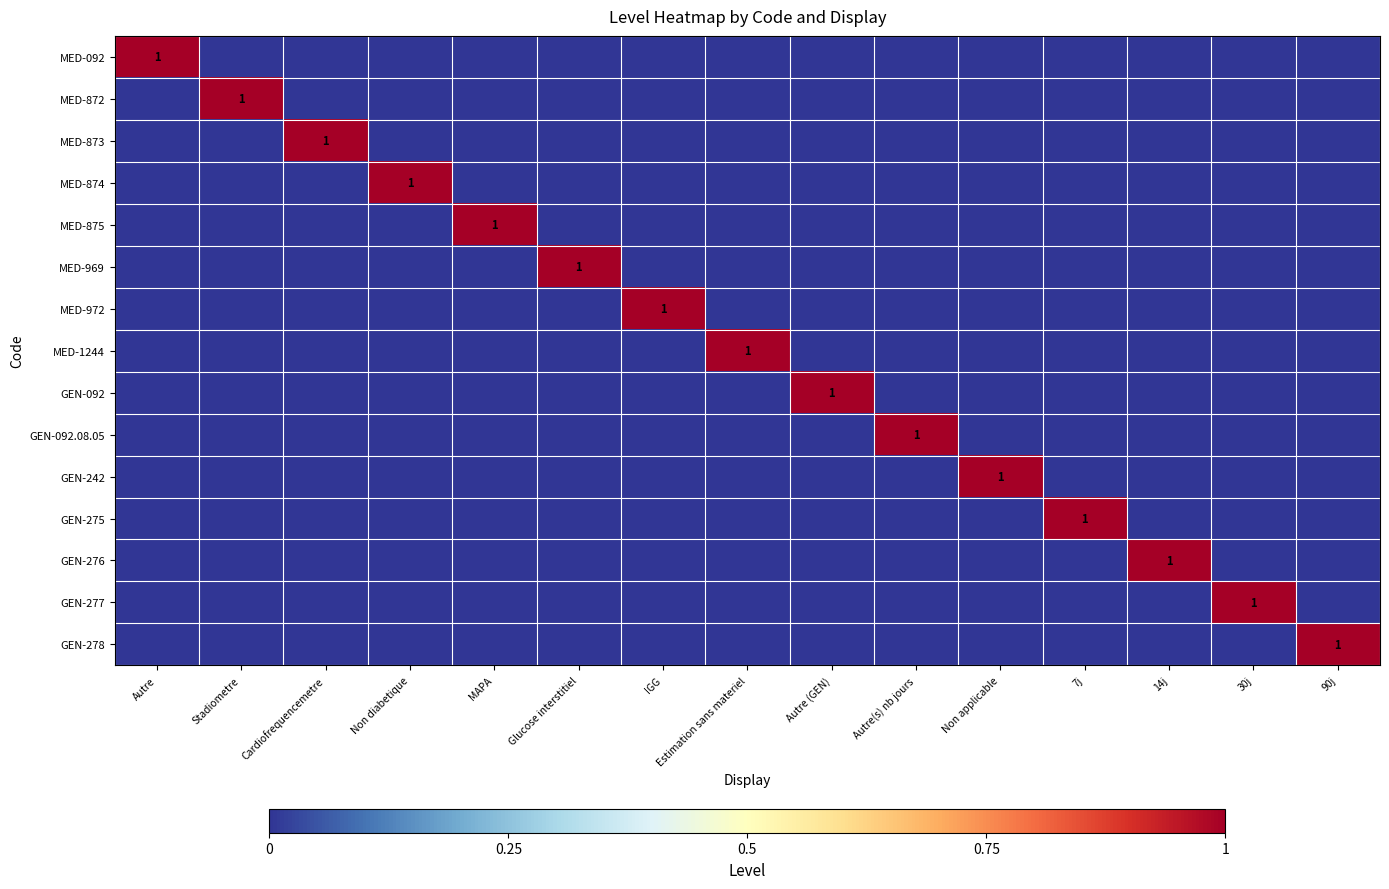

Which has a higher value, 30j or Cardiofrequencemetre?

30j